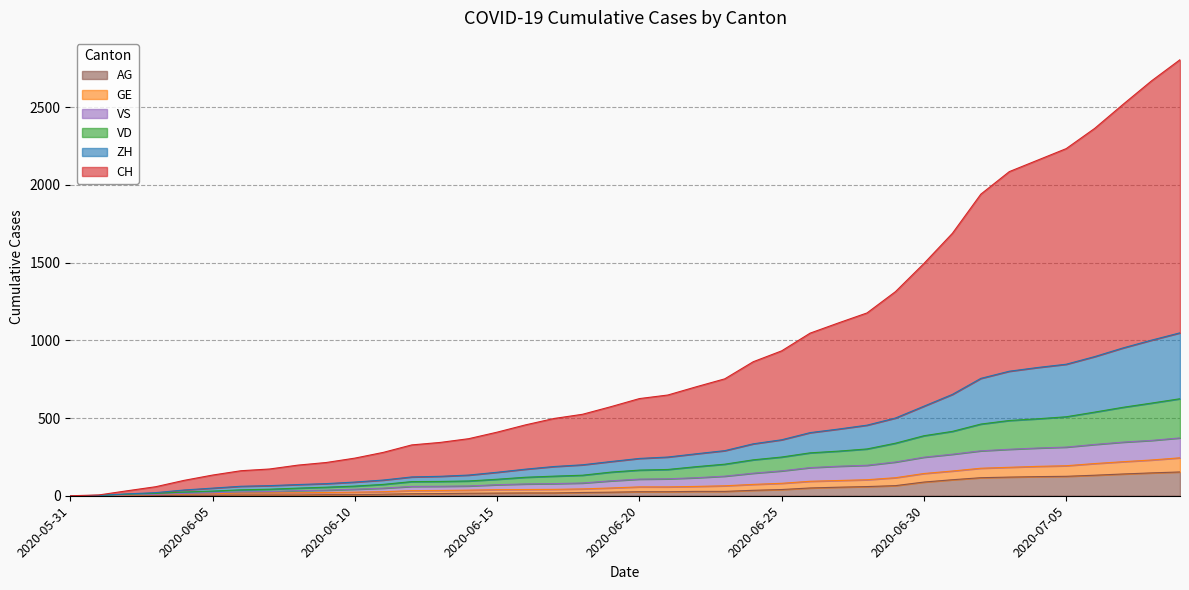

True or false: VD and CH cross at least once.

False